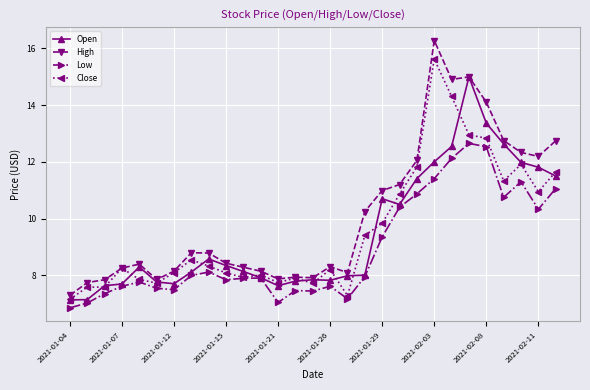

What is the value of the High point at the 28th from the left?

12.2